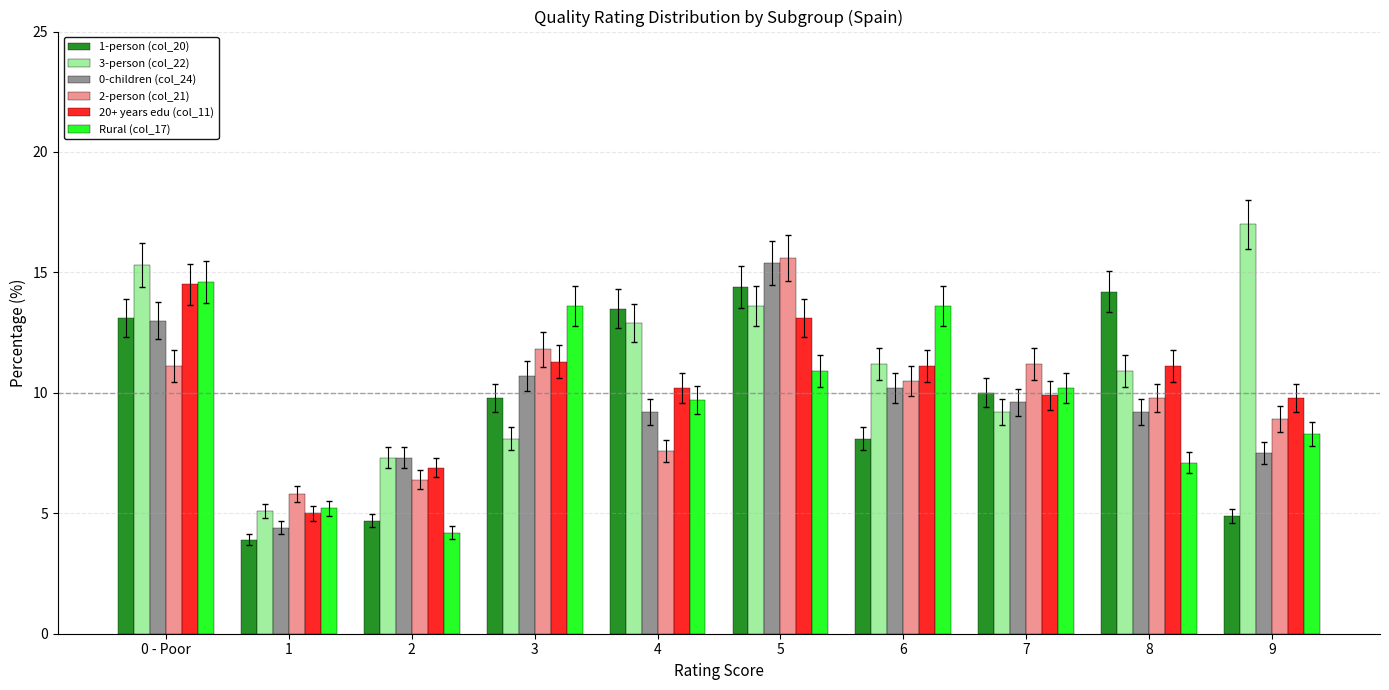

Between 0 - Poor and 5, which series saw the biggest shift?

2-person (col_21)